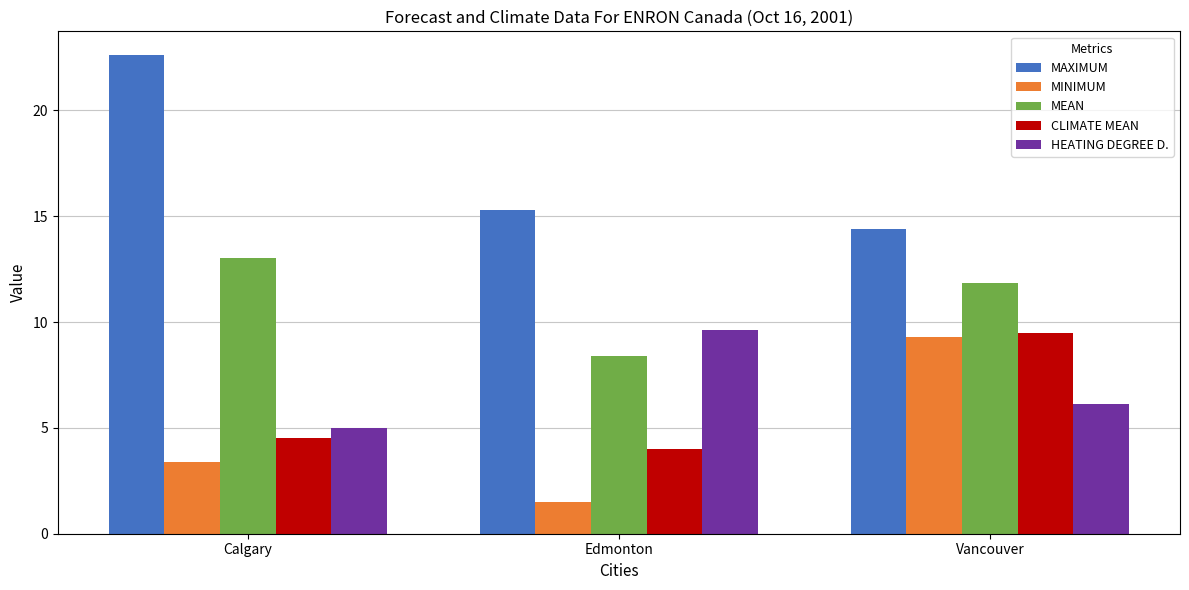

What are all the series names shown in the legend?

MAXIMUM, MINIMUM, MEAN, CLIMATE MEAN, HEATING DEGREE D.